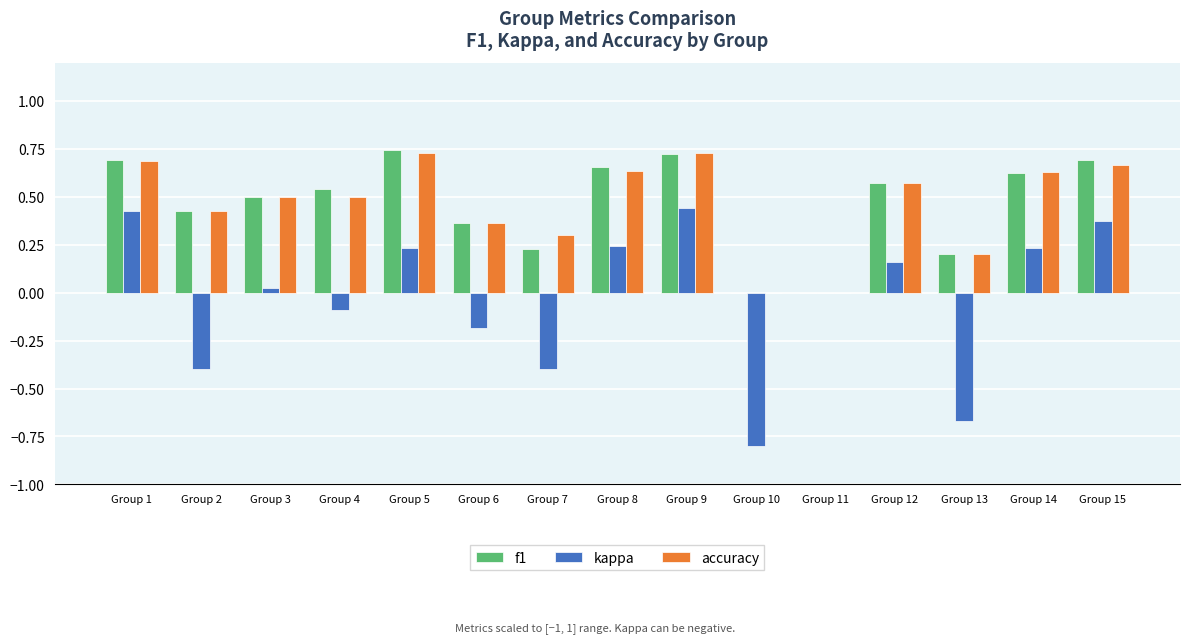

Which series has the largest range (max minus min)?

kappa